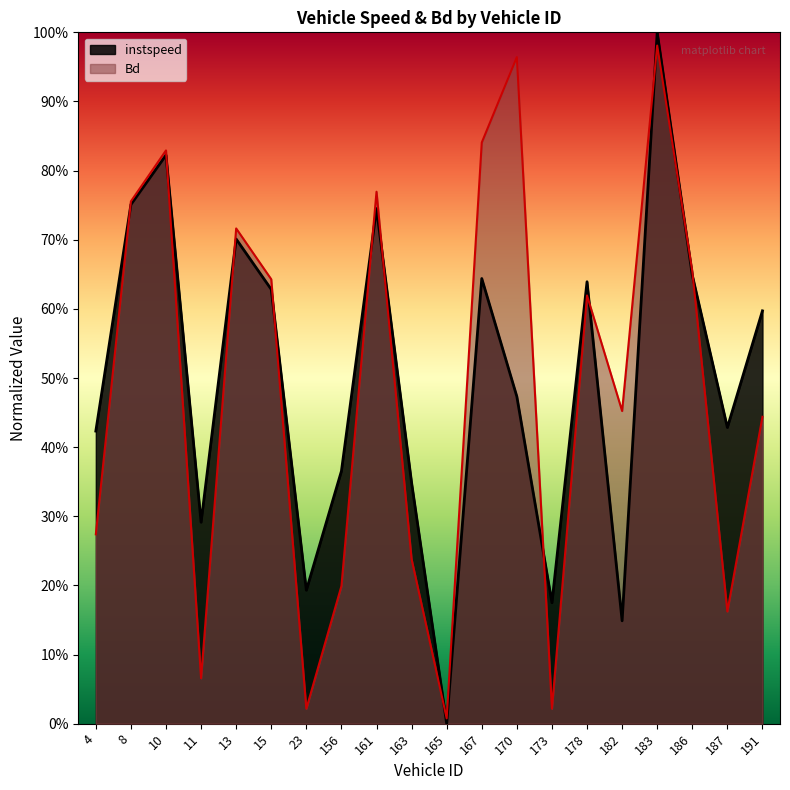

Which label corresponds to the smallest value in the chart?

165.0